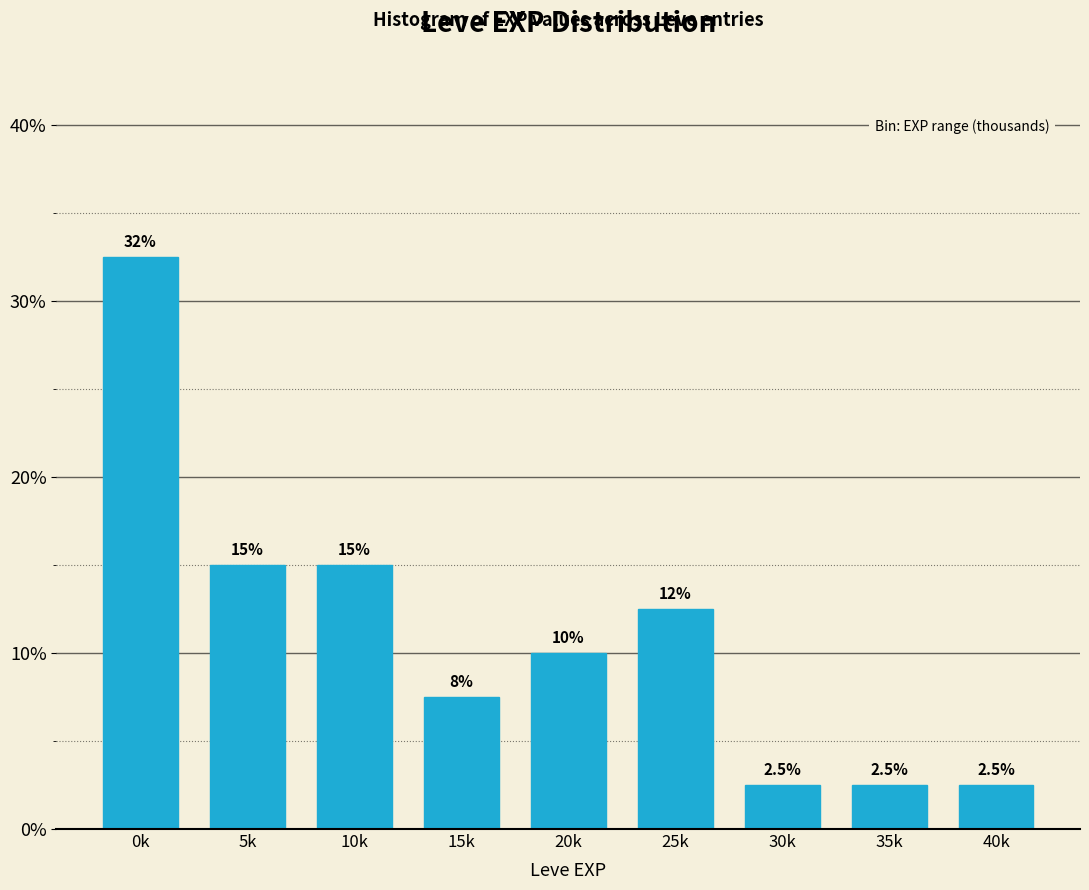

Reading left to right, list all the values displayed in this chart.

32.5	15.0	15.0	7.5	10.0	12.5	2.5	2.5	2.5